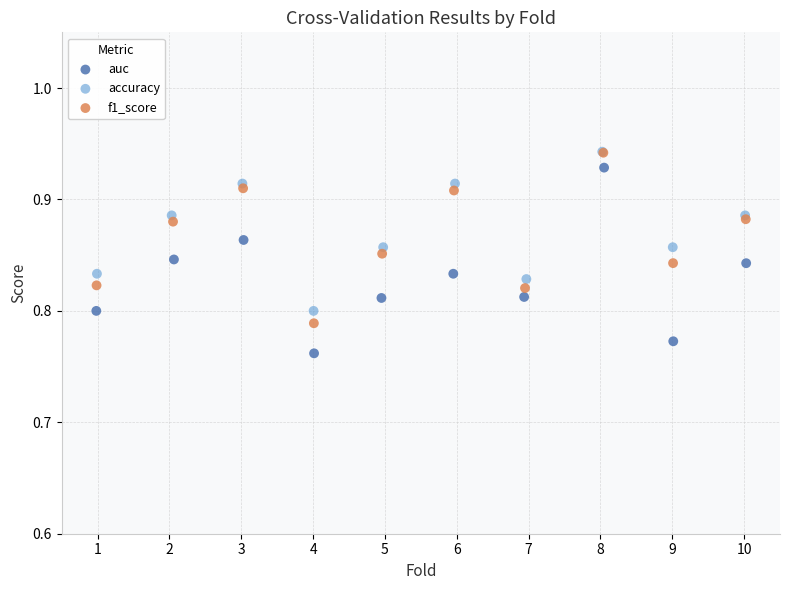

Which series reaches the minimum Y coordinate?

auc